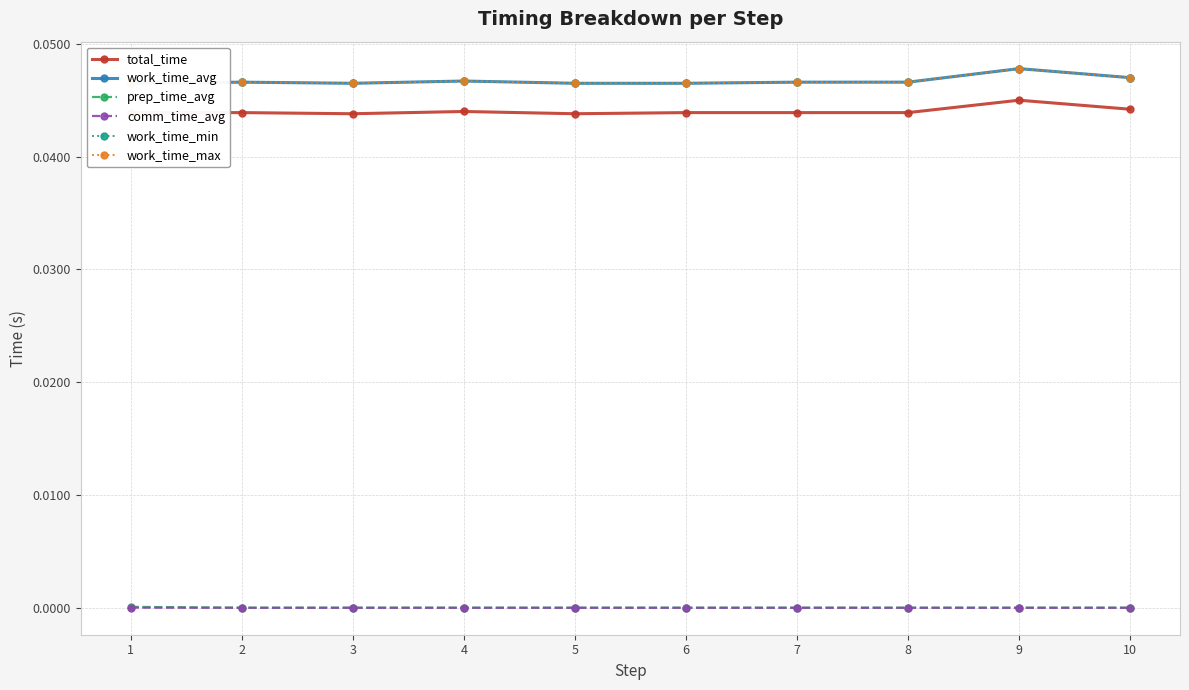

How many categories are shown in the chart?

10